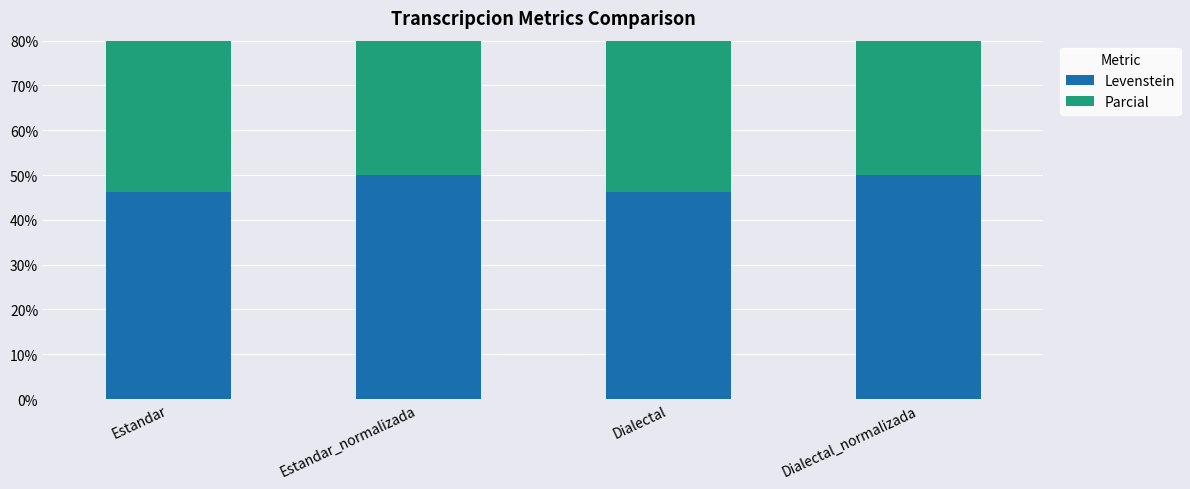

How many bars are there in total?

8